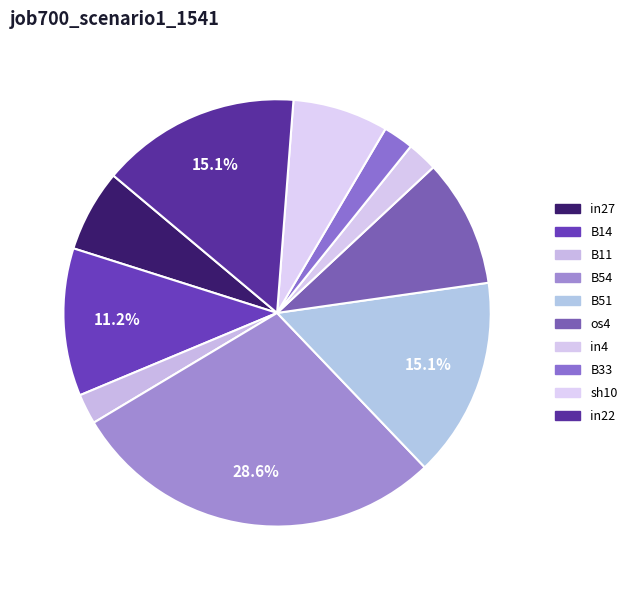

Does any single category account for the majority?

No